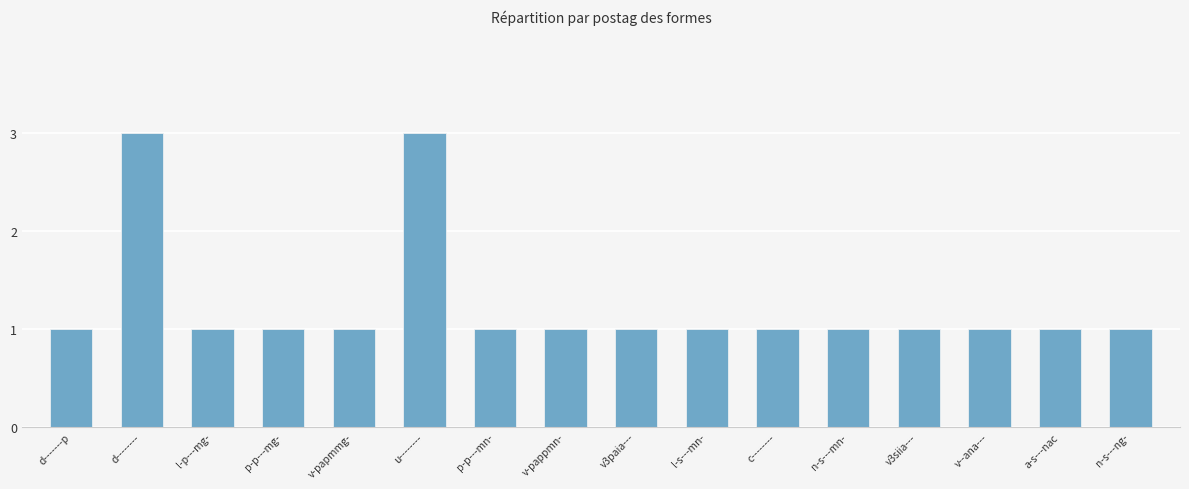

Reading left to right, extract all data points from this chart.

1	3	1	1	1	3	1	1	1	1	1	1	1	1	1	1